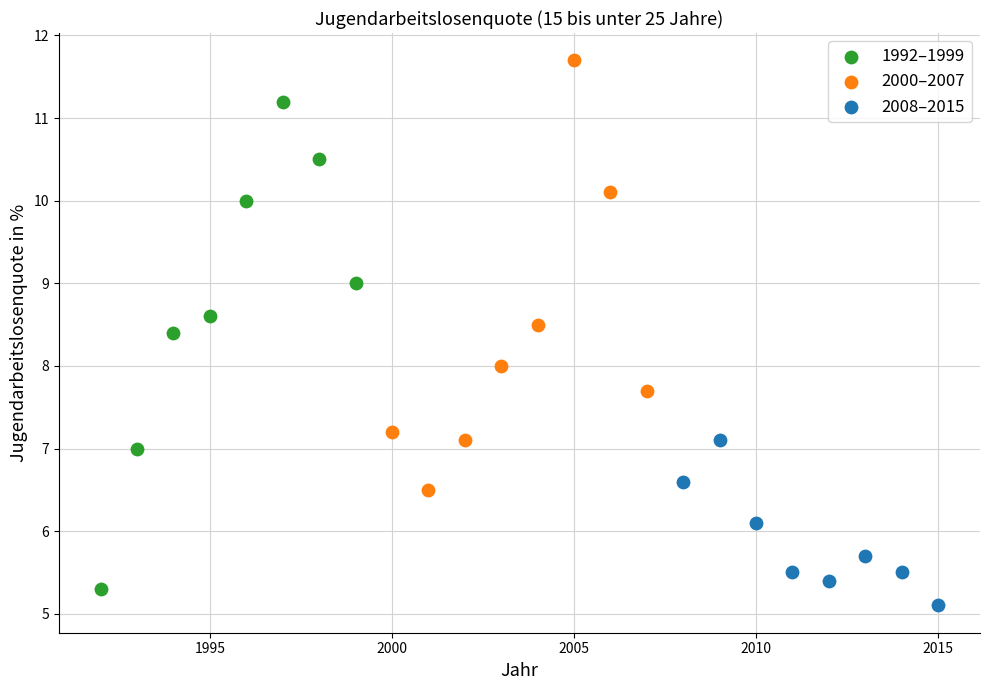

What are all the series names shown in the legend?

1992–1999, 2000–2007, 2008–2015